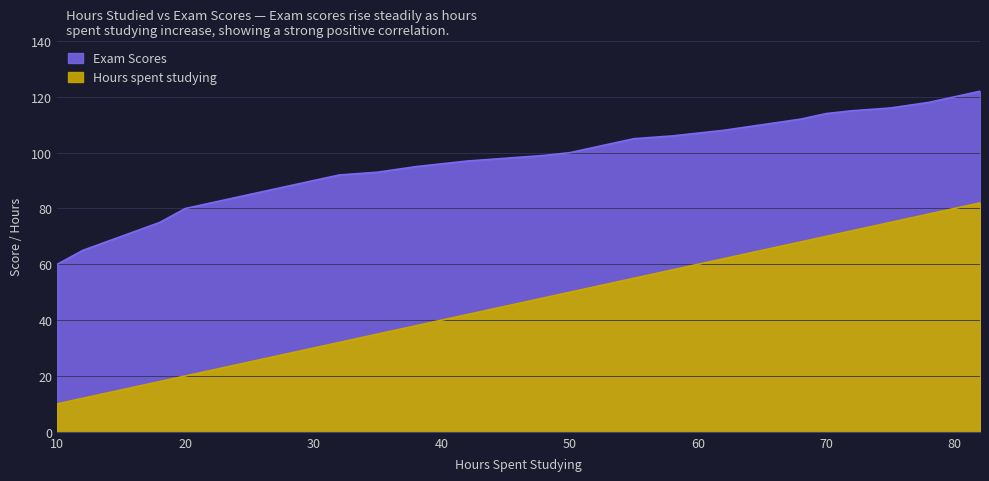

At which label does Exam Scores first exceed 99?

50